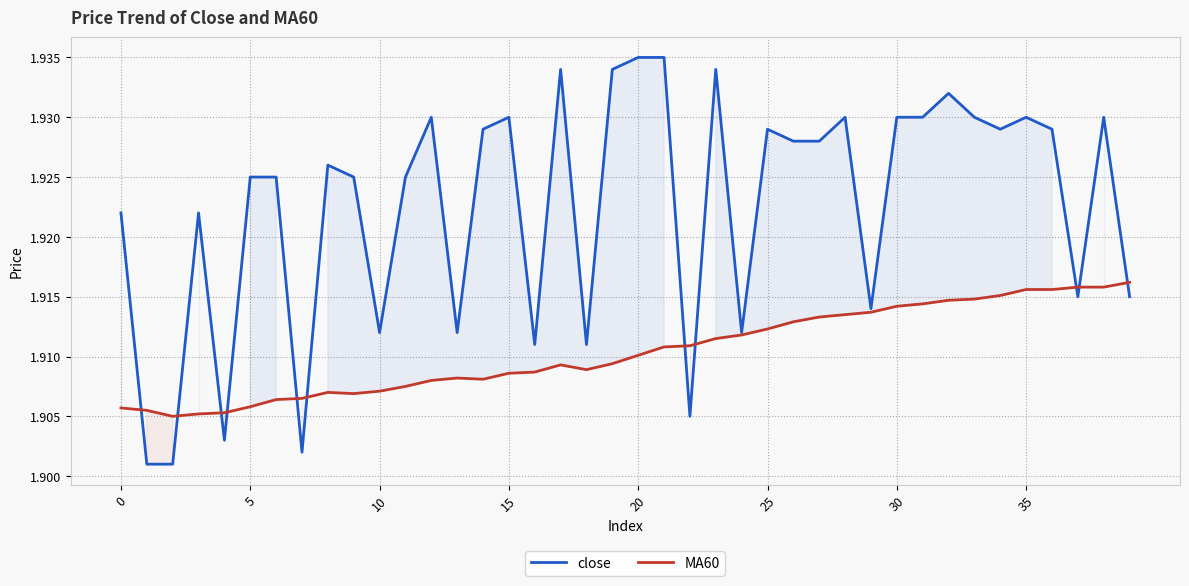

Which series has the largest range (max minus min)?

close